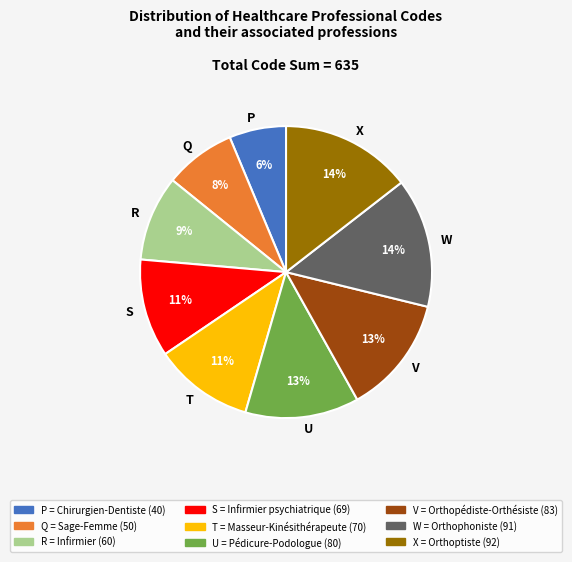

Approximately how many times larger is the value at P compared to V?

0.5